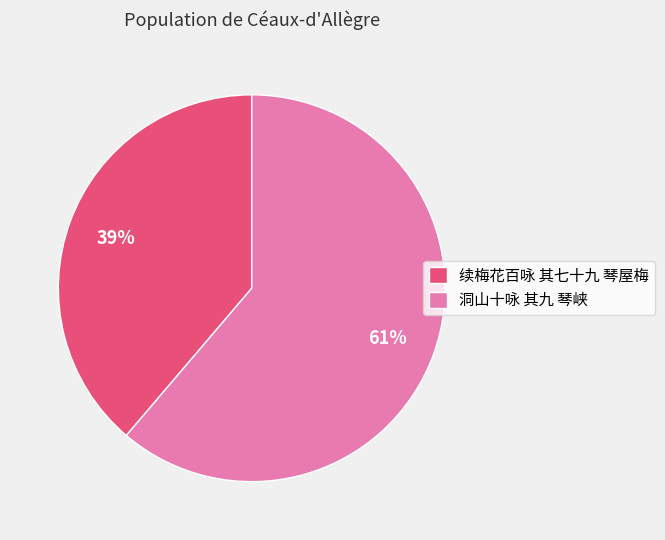

Combined, do 续梅花百咏 其七十九 琴屋梅 and 洞山十咏 其九 琴峡 account for over 50%?

Yes